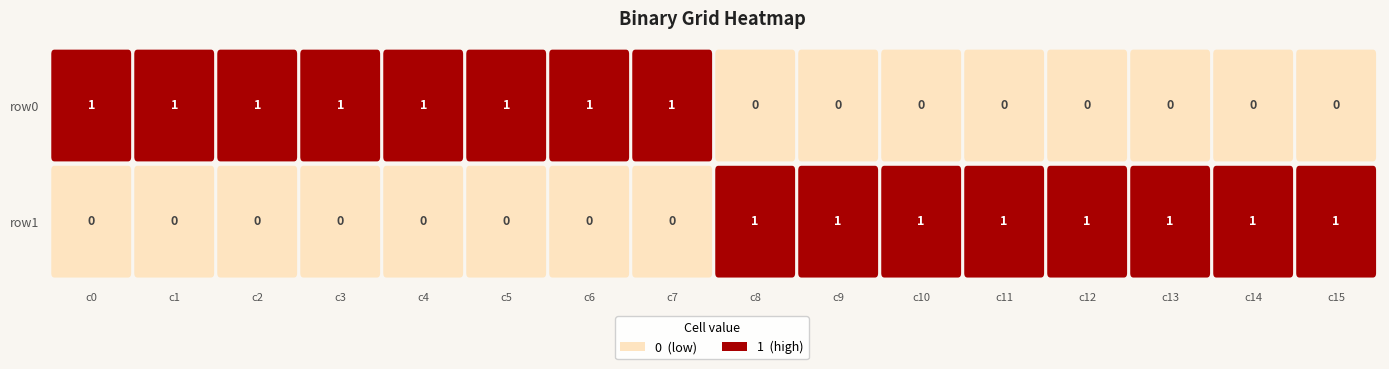

Reading left to right, extract all data points from this chart.

row0: 1	1	1	1	1	1	1	1	0	0	0	0	0	0	0	0
row1: 0	0	0	0	0	0	0	0	1	1	1	1	1	1	1	1